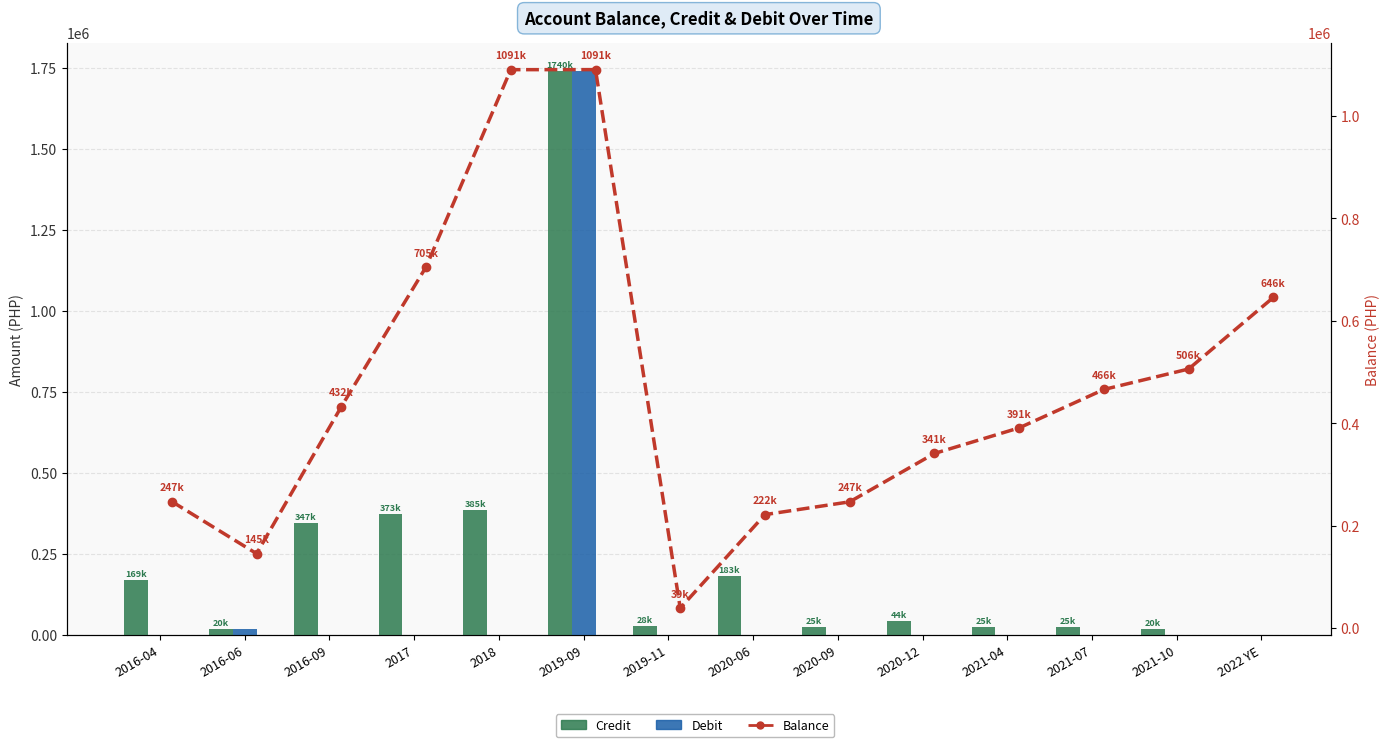

Rank the categories by Debit value from highest to lowest.

2019-09, 2016-06, 2016-04, 2016-09, 2017, 2018, 2019-11, 2020-06, 2020-09, 2020-12, 2021-04, 2021-07, 2021-10, 2022 YE